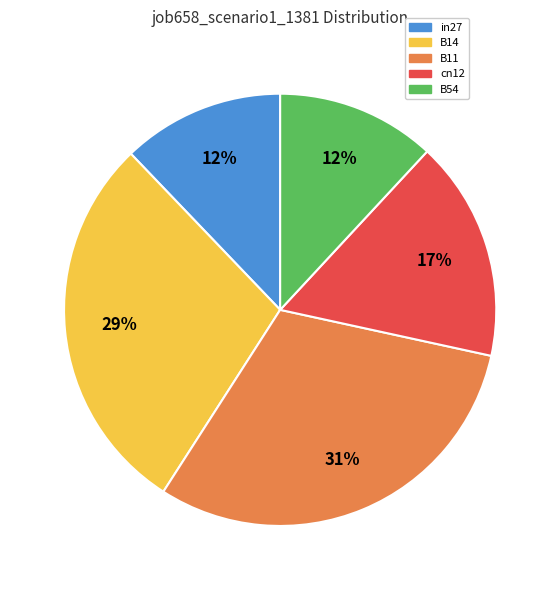

To the nearest percent, what is the combined percentage of in27 and cn12?

29%